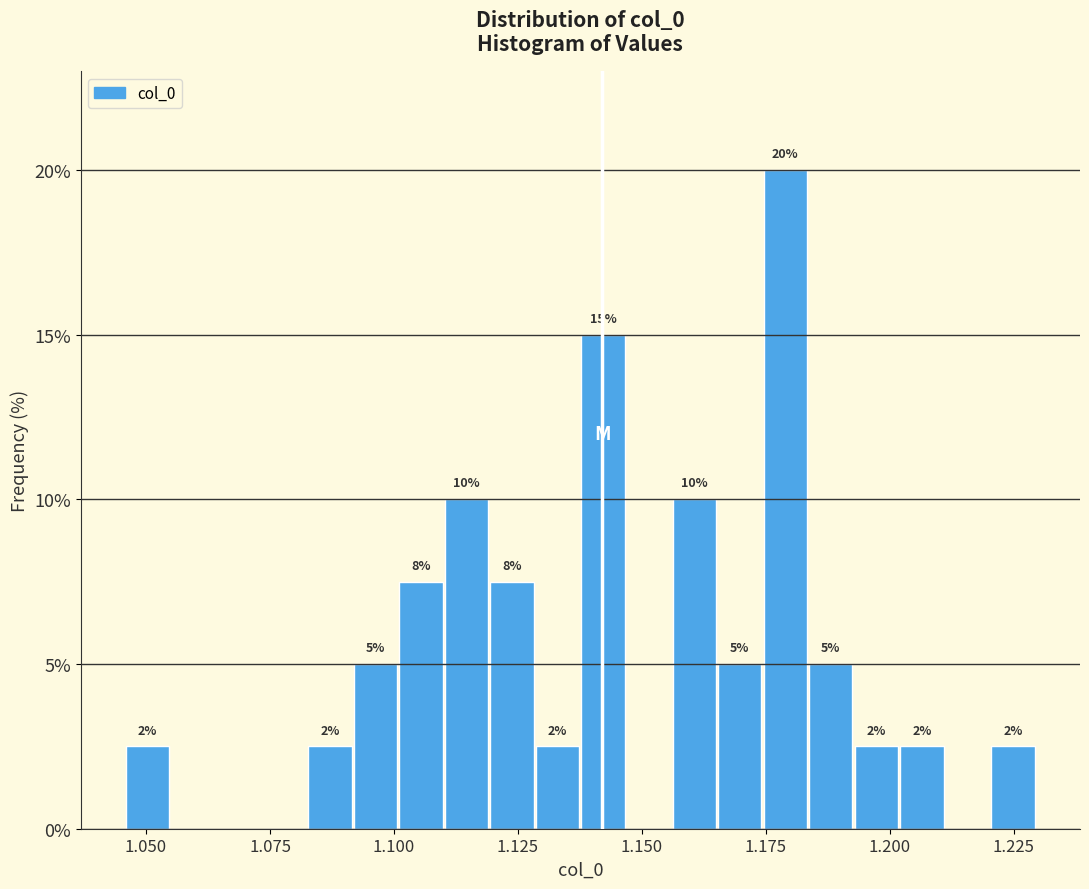

Read against the x-axis, roughly where is the centre of the tallest bar?

1.180